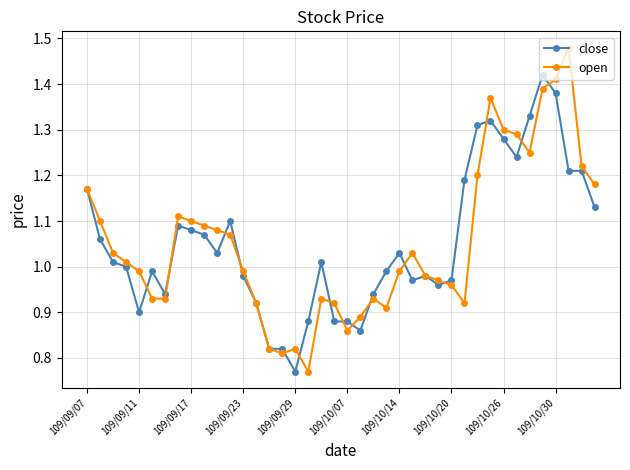

Which series has the largest range (max minus min)?

open